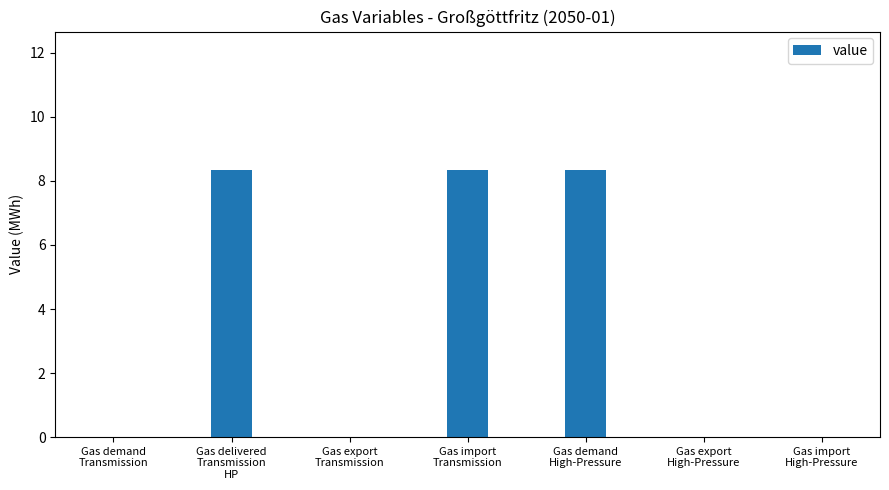

What is the sum of all values?

25.0